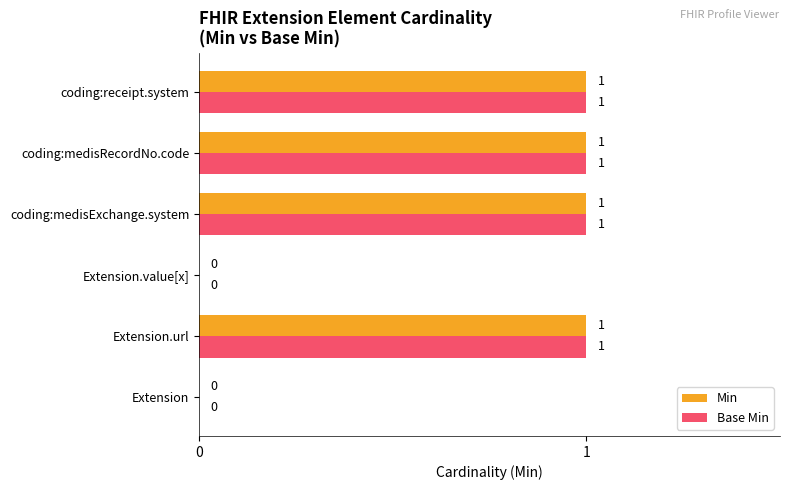

What is the sum of all Base Min values?

4